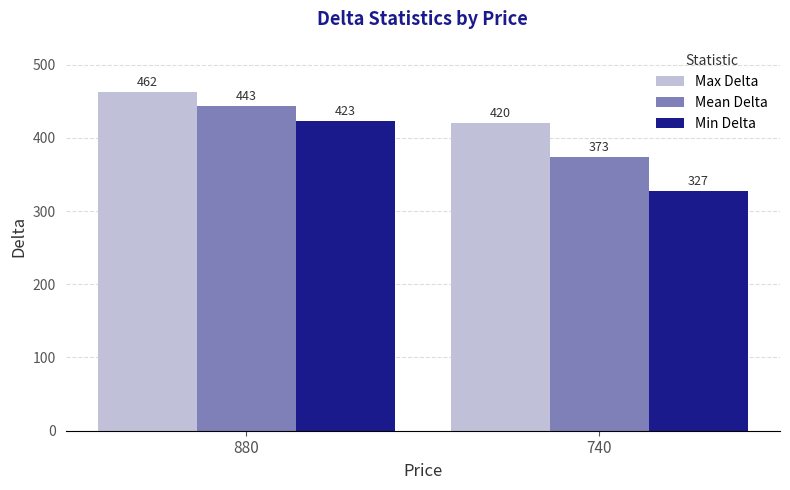

What value does the Mean Delta series have at 740?

373.2